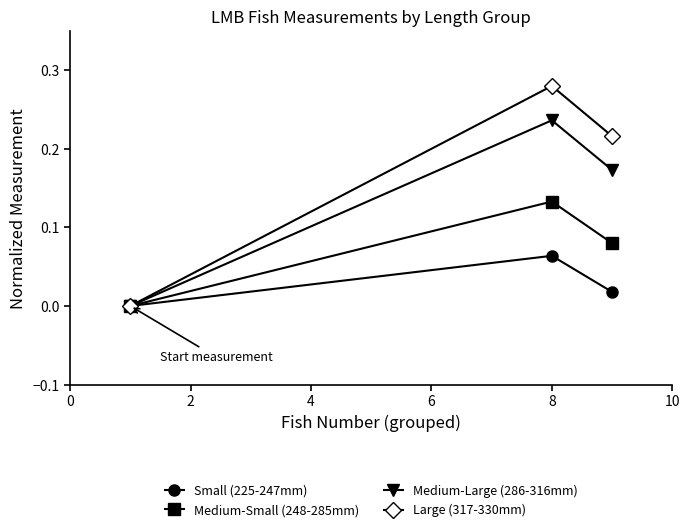

Which series has the largest total across all categories?

Large (317-330mm)